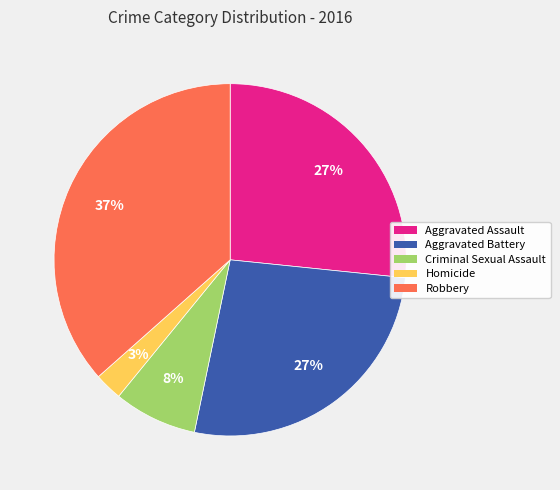

Which category has the smallest portion of the pie?

Homicide